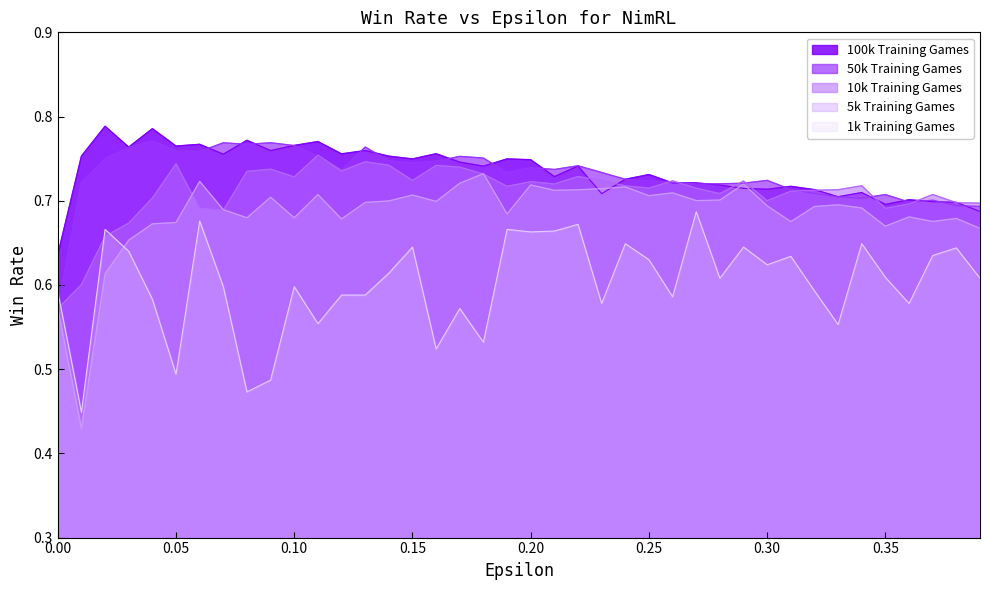

What is the smallest value displayed?

0.4